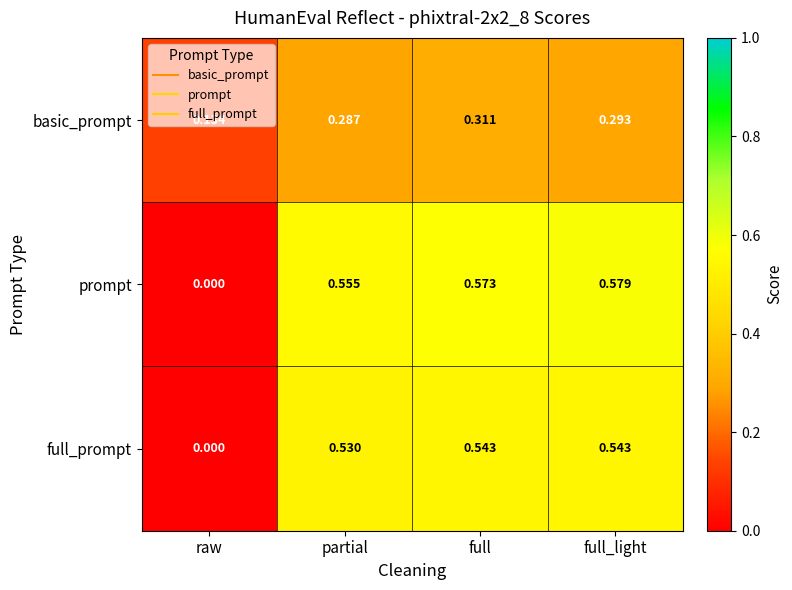

Which series changed the most between raw and partial?

prompt